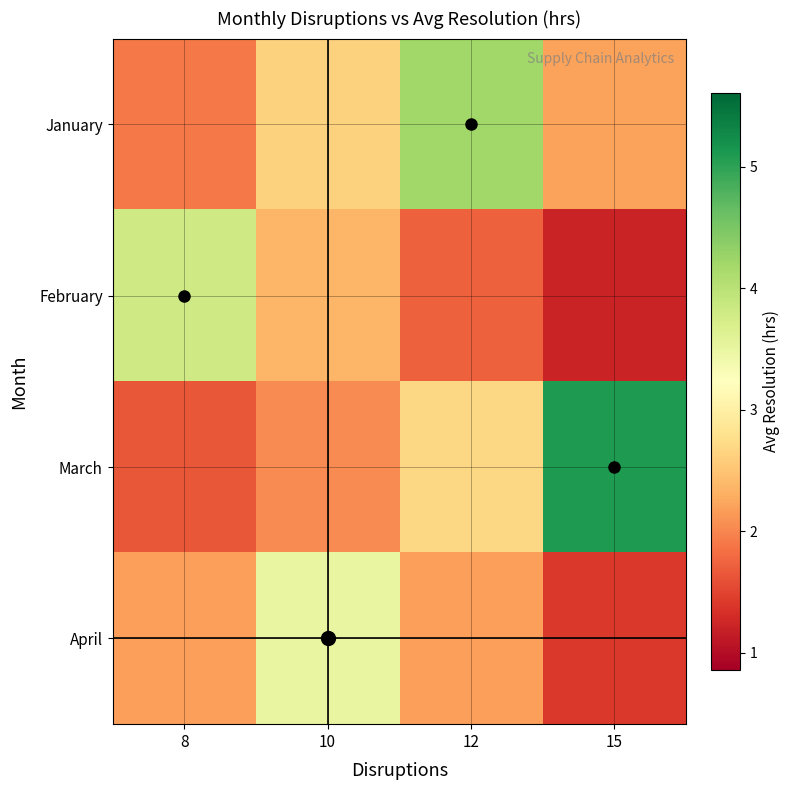

How many categories are shown in the chart?

4